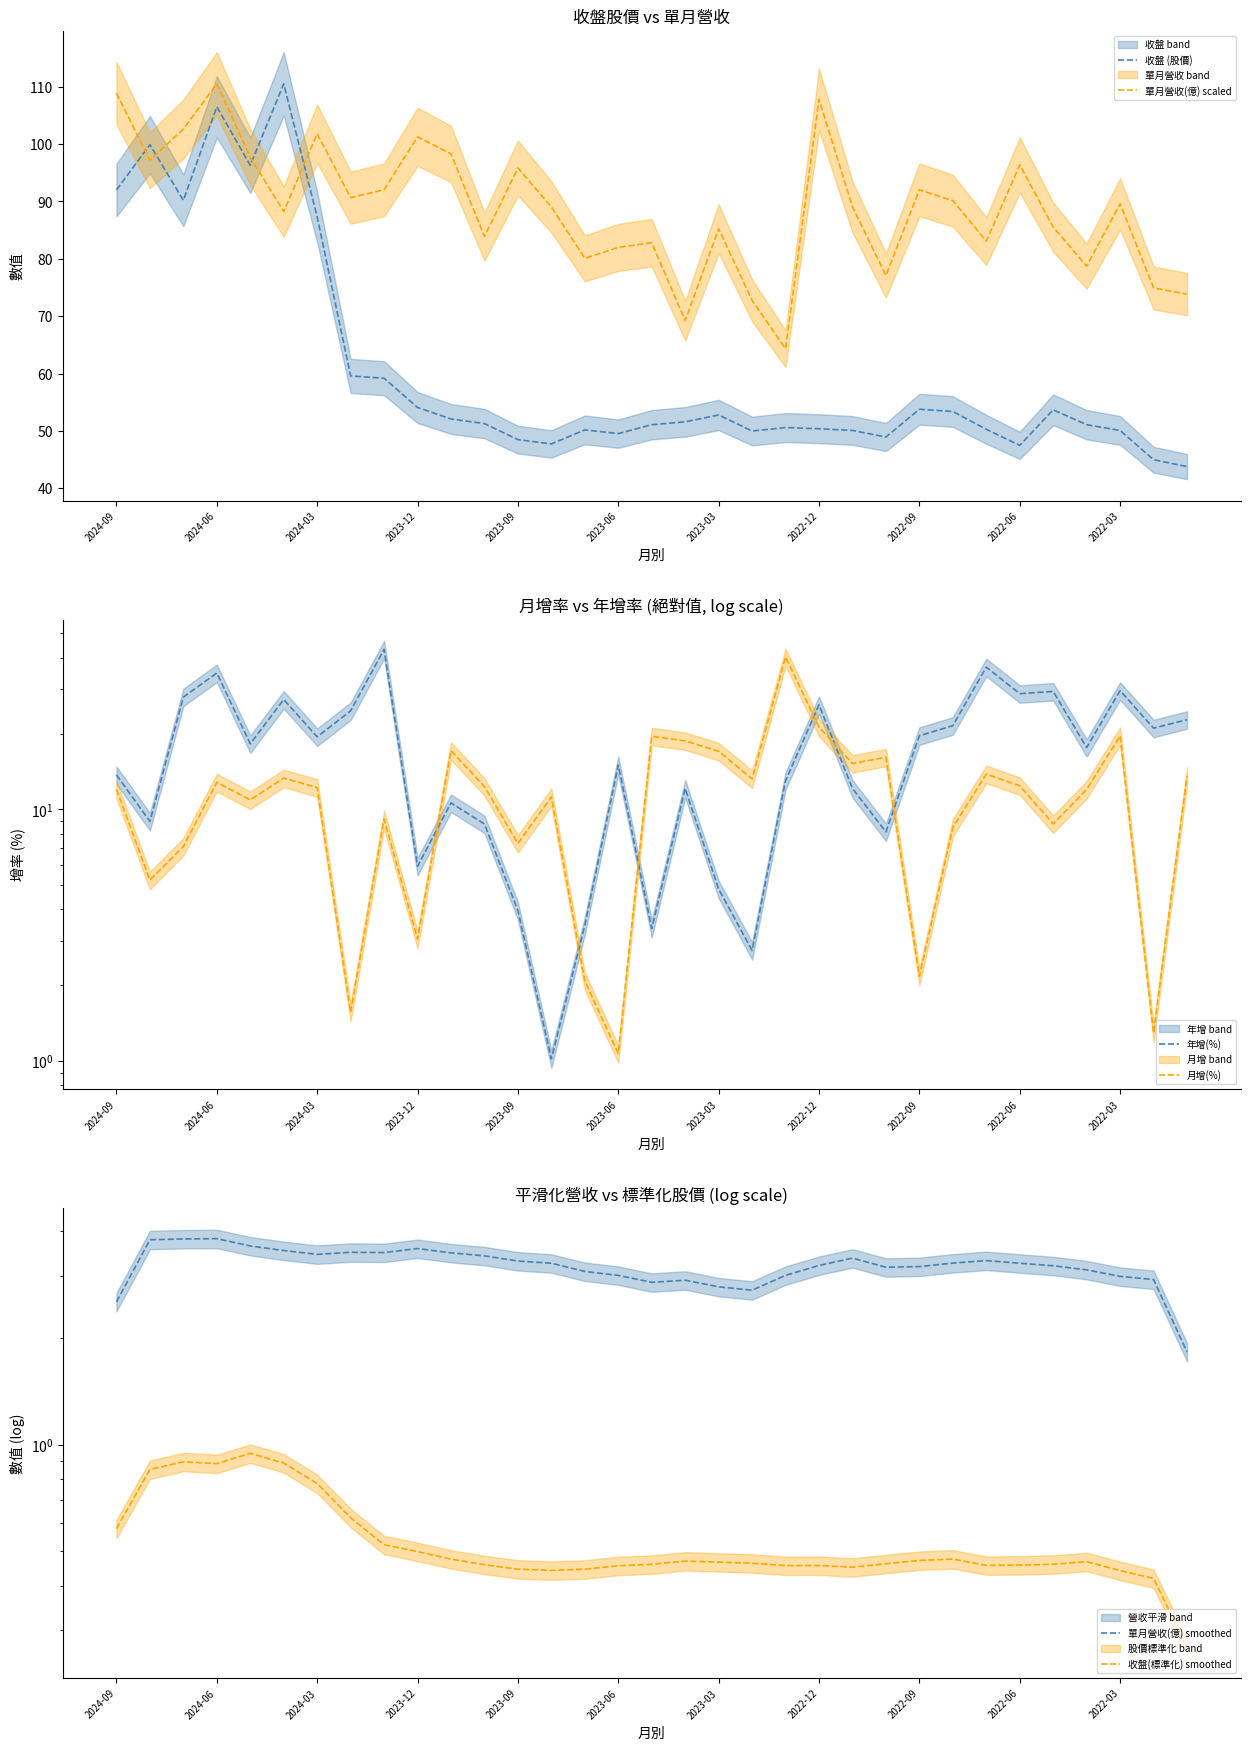

Which series has the largest range (max minus min)?

收盤 (股價)